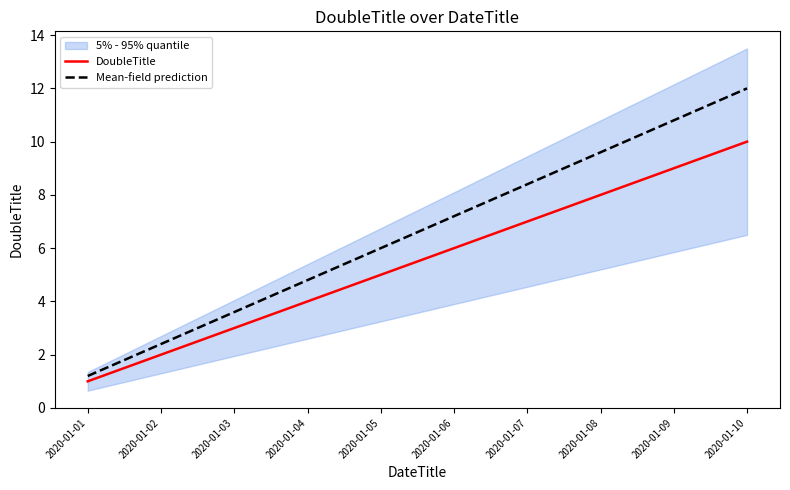

Reading left to right, what are all the values shown in this chart?

DoubleTitle: 2020-01-01=1.0	2020-01-02=2.0	2020-01-03=3.0	2020-01-04=4.0	2020-01-05=5.0	2020-01-06=6.0	2020-01-07=7.0	2020-01-08=8.0	2020-01-09=9.0	2020-01-10=10.0
Mean-field prediction: 2020-01-01=1.2	2020-01-02=2.4	2020-01-03=3.6	2020-01-04=4.8	2020-01-05=6.0	2020-01-06=7.2	2020-01-07=8.4	2020-01-08=9.6	2020-01-09=10.8	2020-01-10=12.0